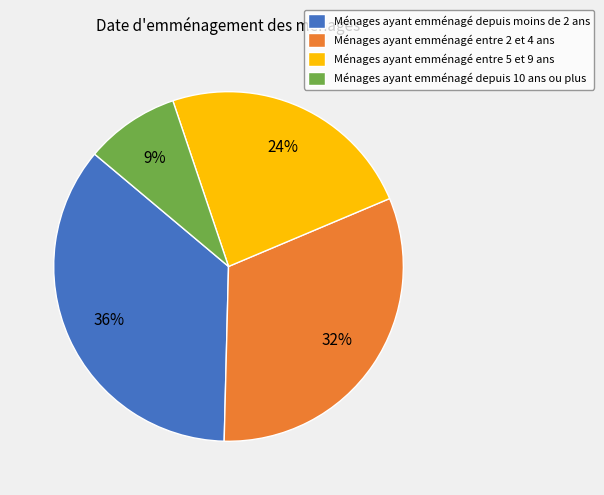

Is there a majority slice in this chart?

No